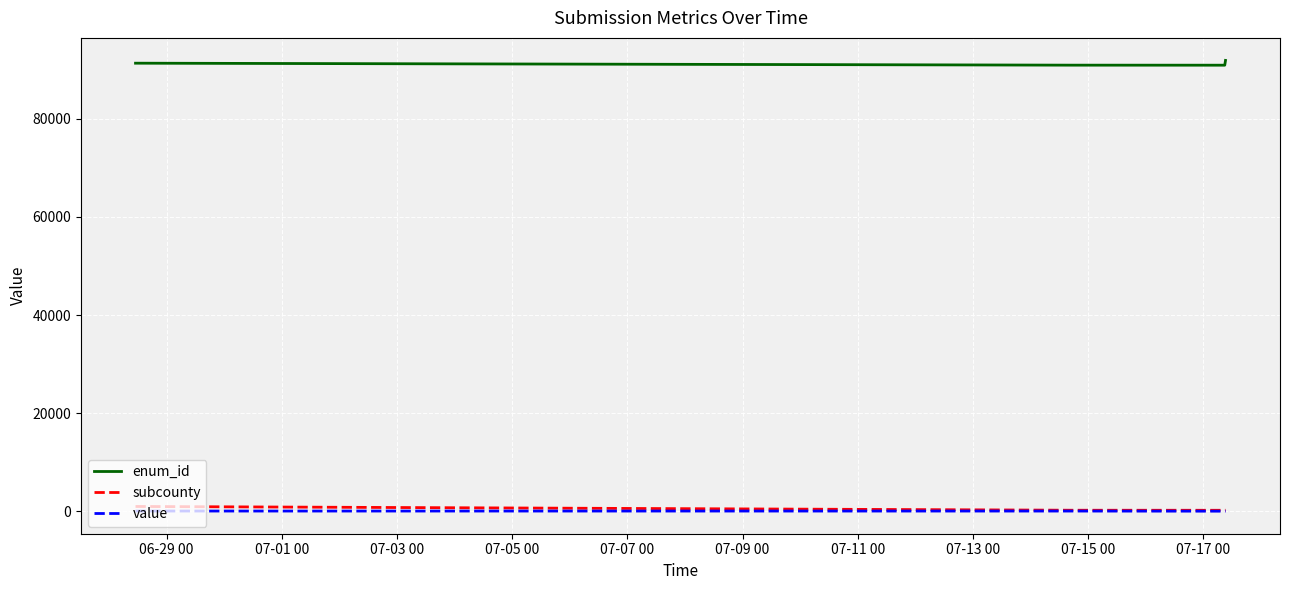

True or false: subcounty and enum_id intersect in this chart.

False